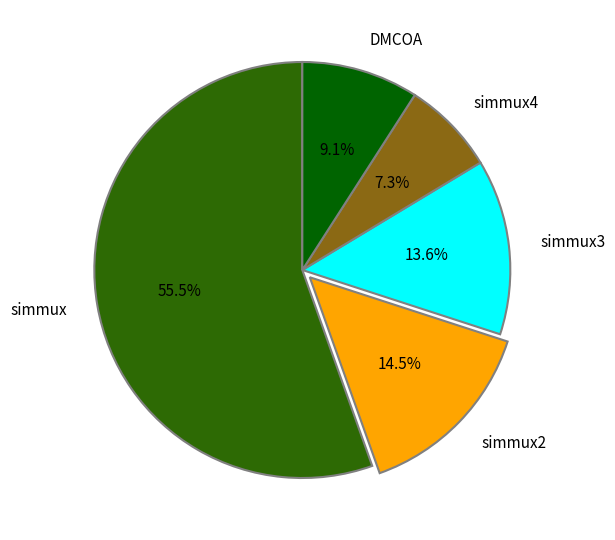

How many segments does this pie chart have?

5